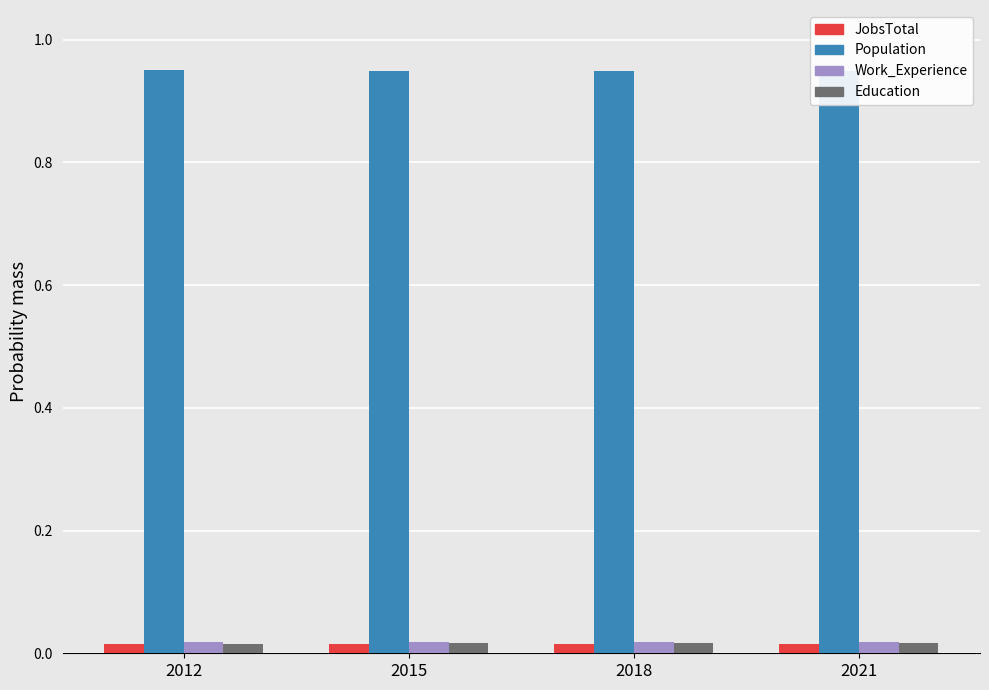

Reading right to left, list all the values displayed in this chart.

JobsTotal: 2021=0.0	2018=0.0	2015=0.0	2012=0.0
Population: 2021=0.9	2018=0.9	2015=0.9	2012=1.0
Work_Experience: 2021=0.0	2018=0.0	2015=0.0	2012=0.0
Education: 2021=0.0	2018=0.0	2015=0.0	2012=0.0